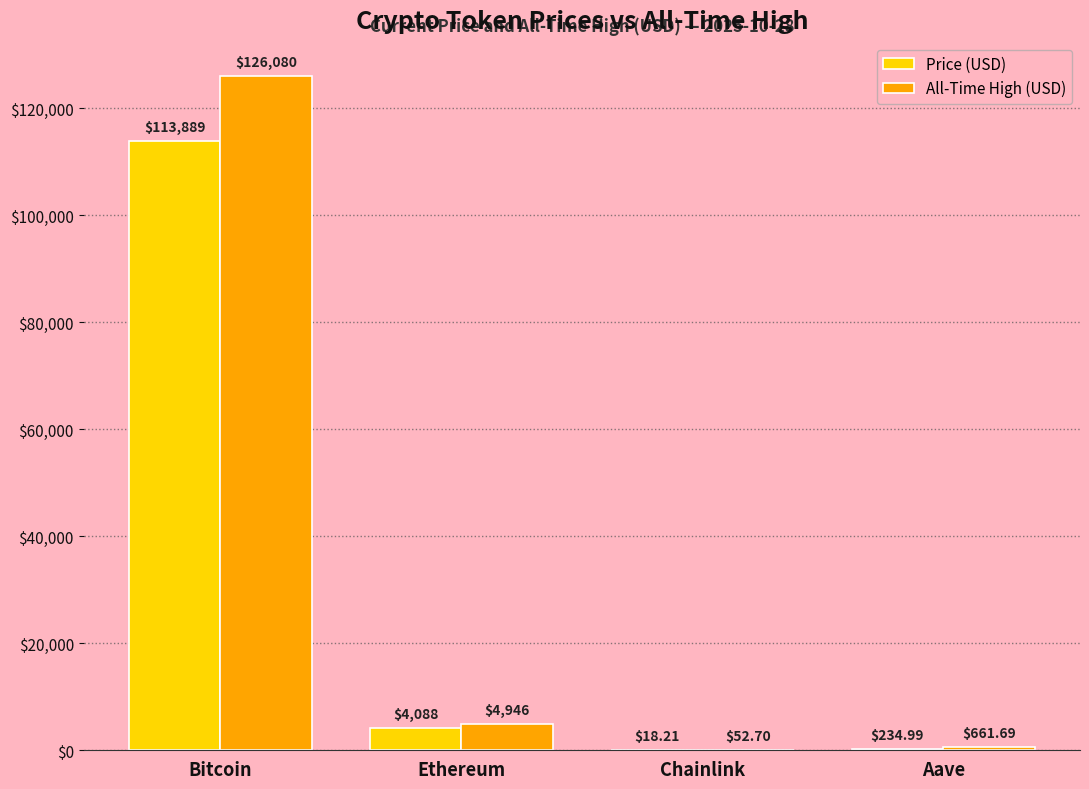

Are the bars horizontal?

No